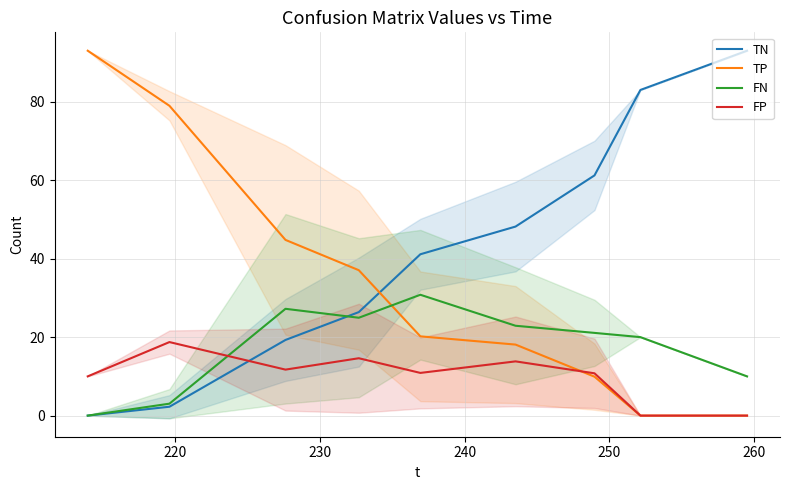

What is the greatest value displayed?

93.0